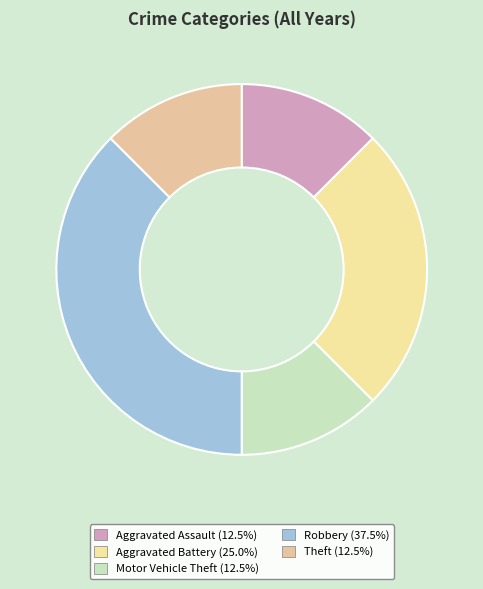

How many segments does this pie chart have?

5